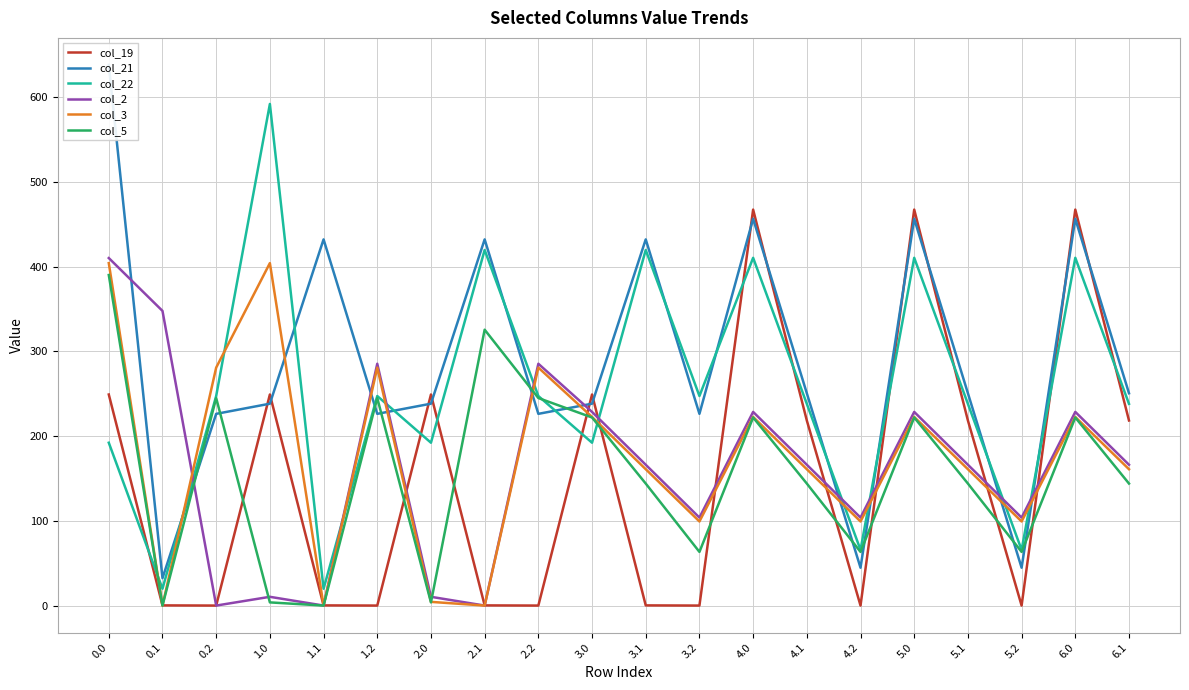

At how many categories does at least one series exceed 614?

1